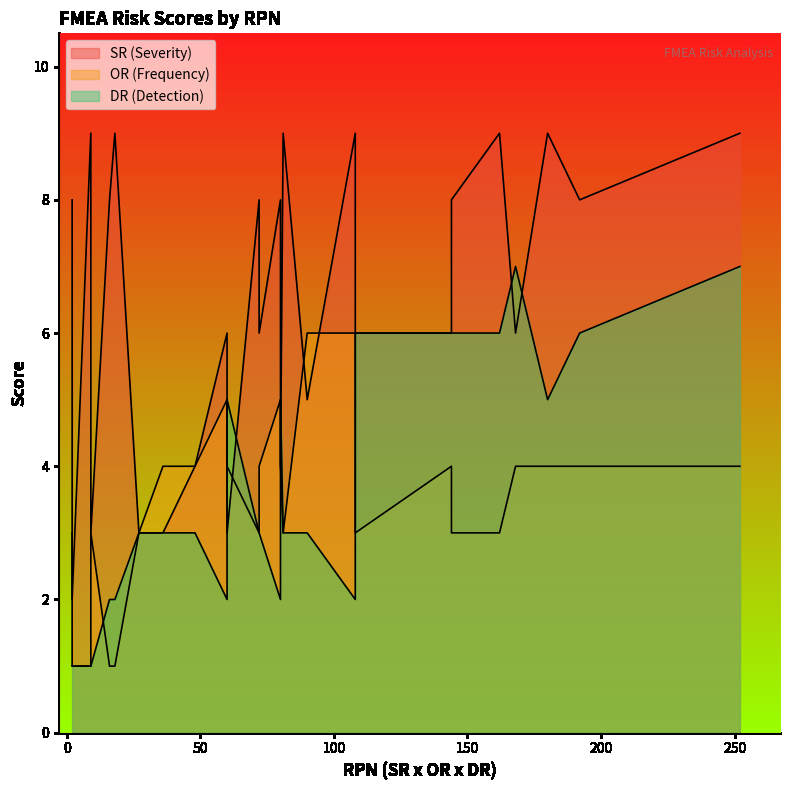

What is the value of the OR (Frequency) point at the 18th from the left?

3